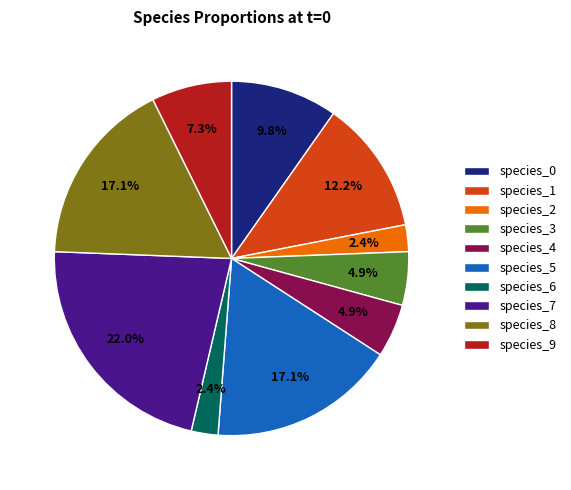

To the nearest percent, what is the combined percentage of species_3 and species_1?

17%